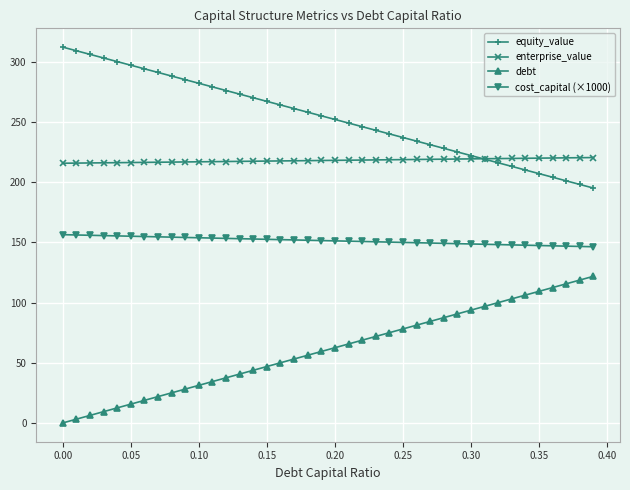

List the series in order of their overall mean, lowest first.

debt, cost_capital (×1000), enterprise_value, equity_value